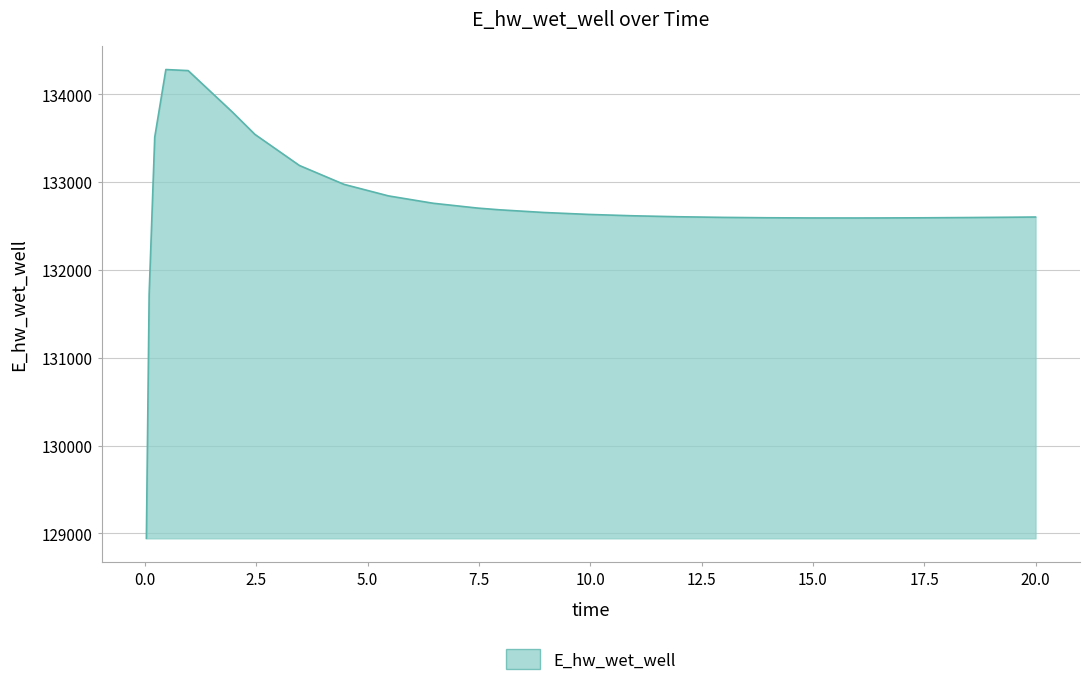

How many lines are shown in the chart?

1